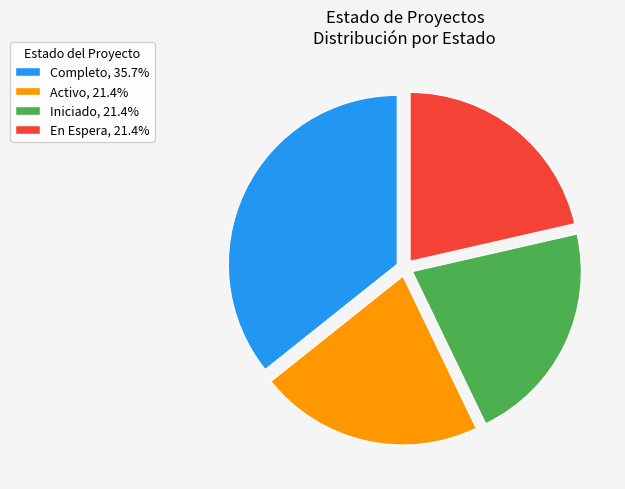

What is the ratio of the value at Activo, 21.4% to the value at Iniciado, 21.4%?

1.0